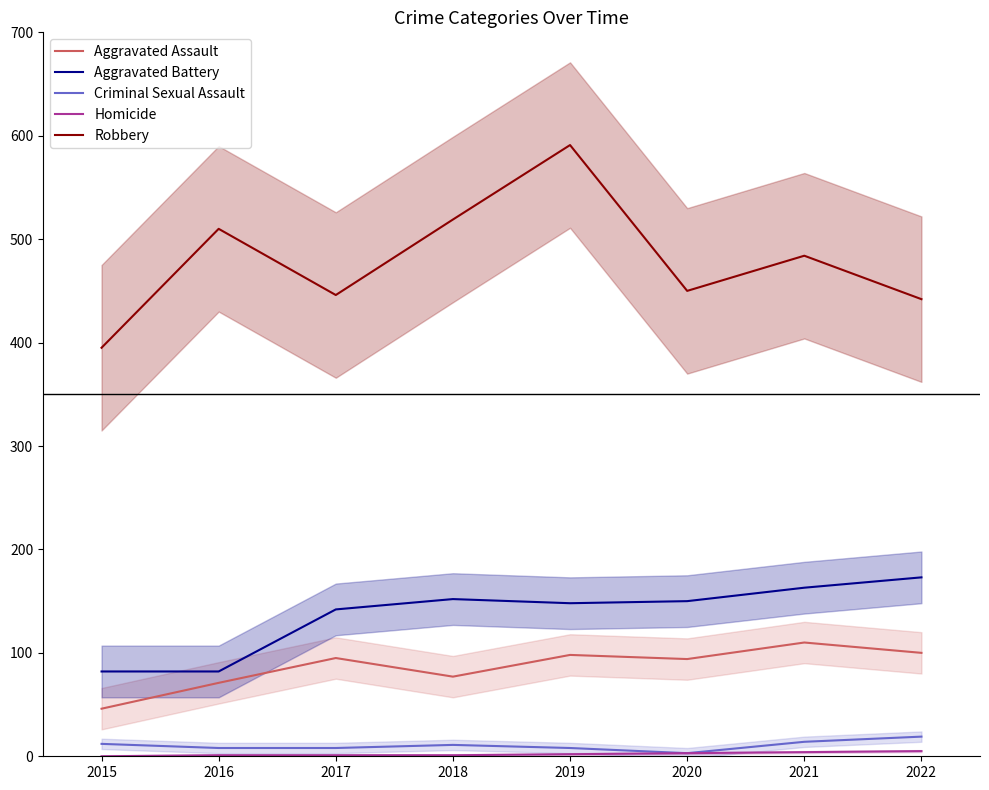

What is the difference between the Criminal Sexual Assault values at 2020 and 2018?

8